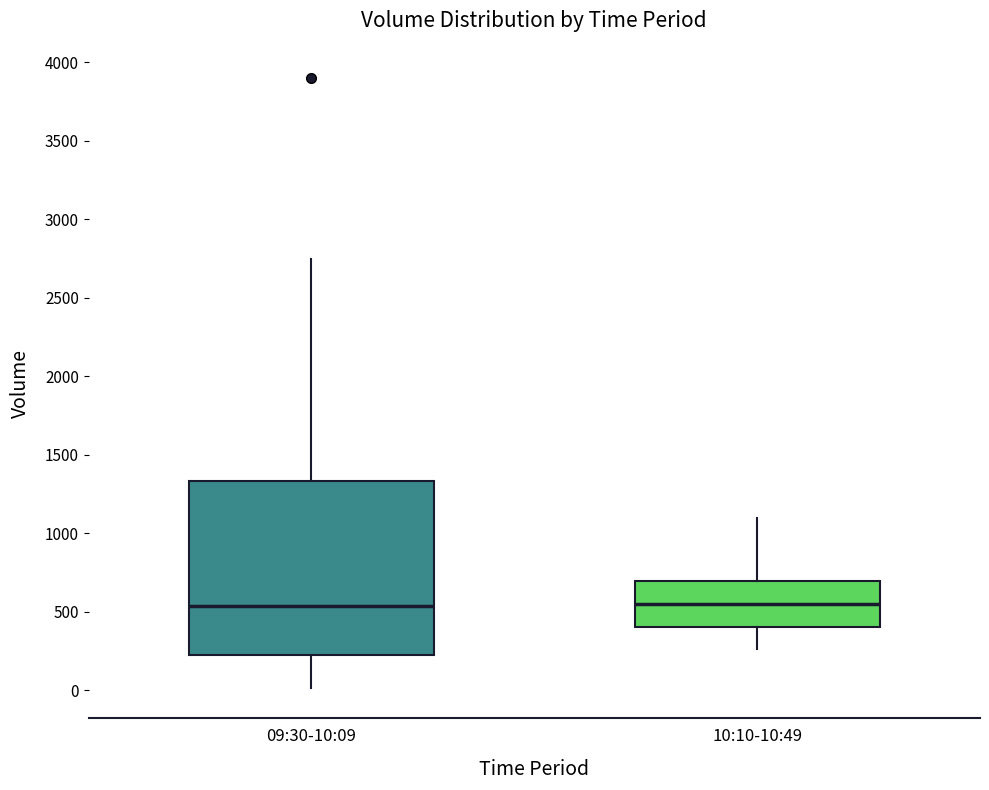

Reading left to right, transcribe this box plot: for each box, give where its median line is, the range the box spans, and where its two whiskers end, as read against the y-axis. The values are not printed on the chart, so give them approximately, as read against the axis.

09:30-10:09: median 550, box 200 to 1350, whiskers 0 to 2750
10:10-10:49: median 550, box 400 to 700, whiskers 250 to 1100